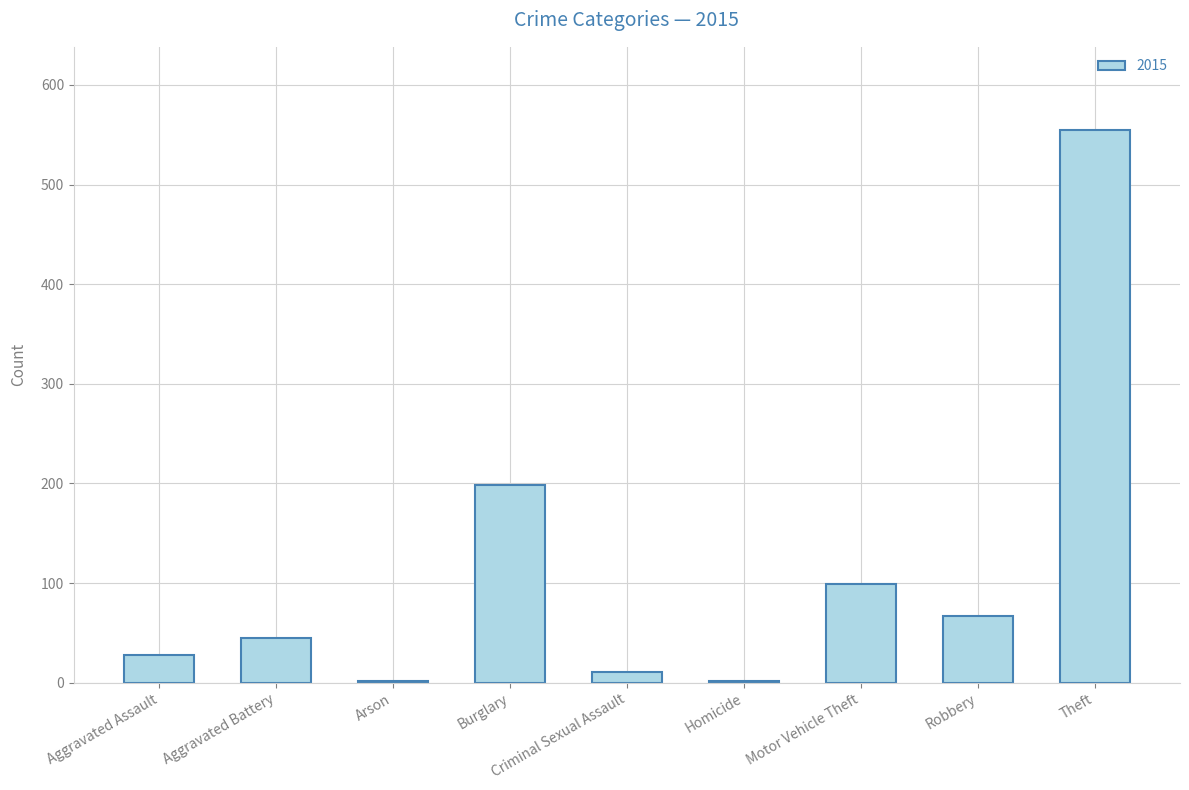

What is the greatest value displayed?

555